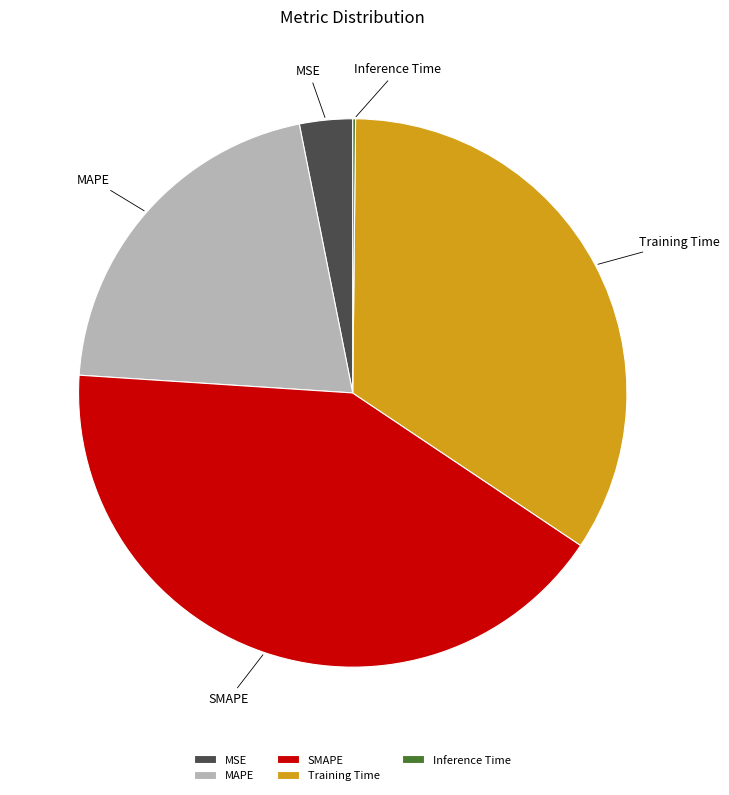

Does any single category account for the majority?

No